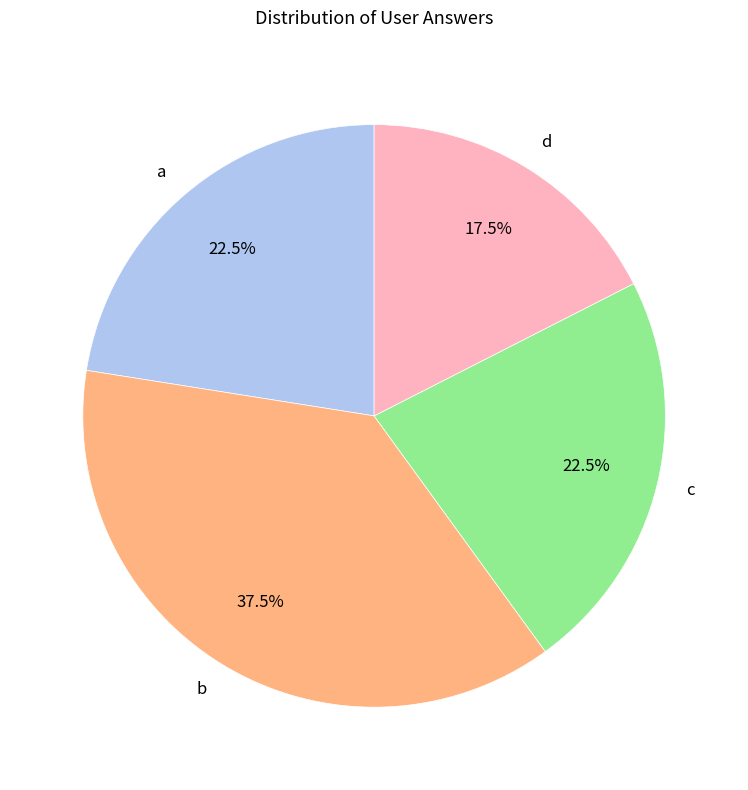

Is c the majority of the pie?

No